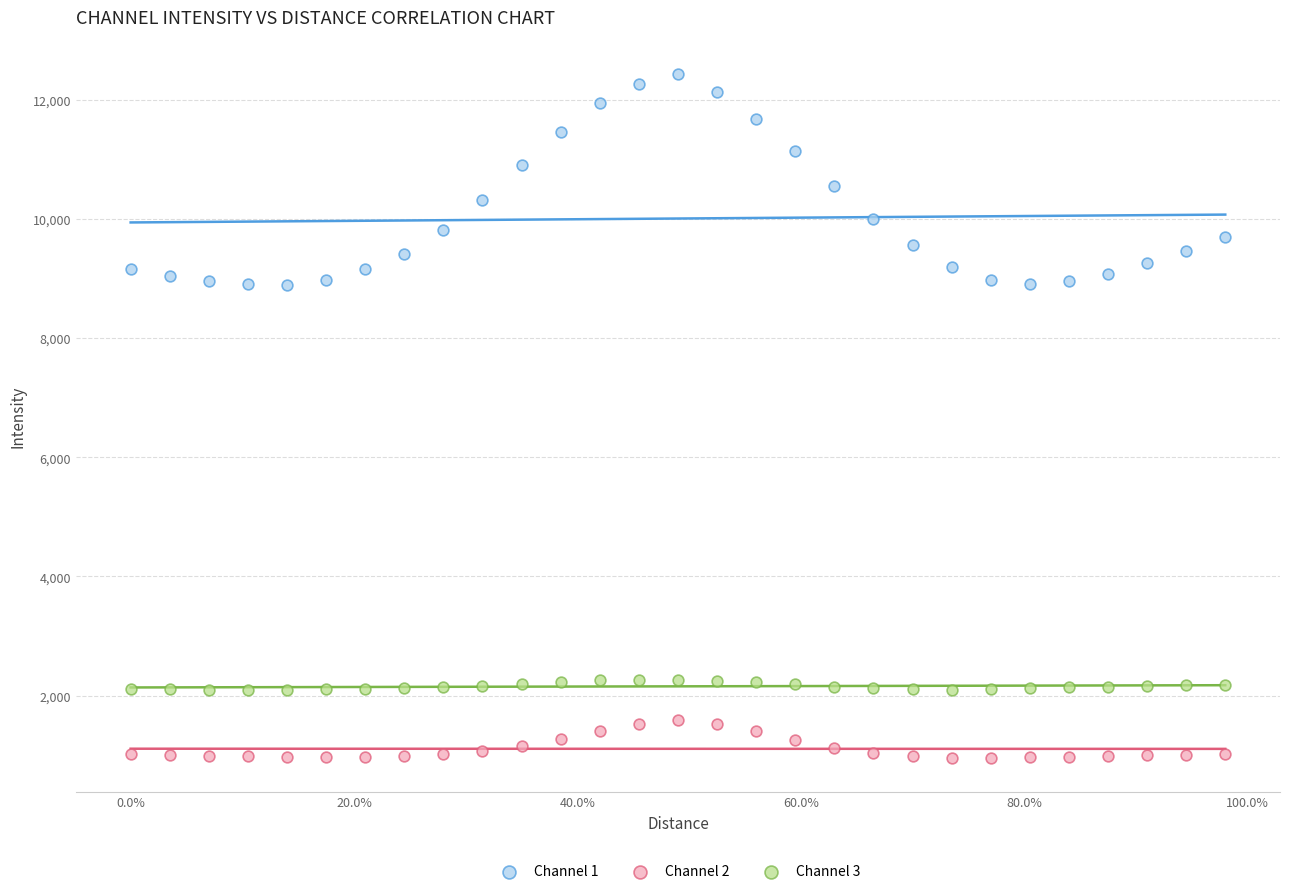

Which series reaches the maximum Y coordinate?

Channel 1